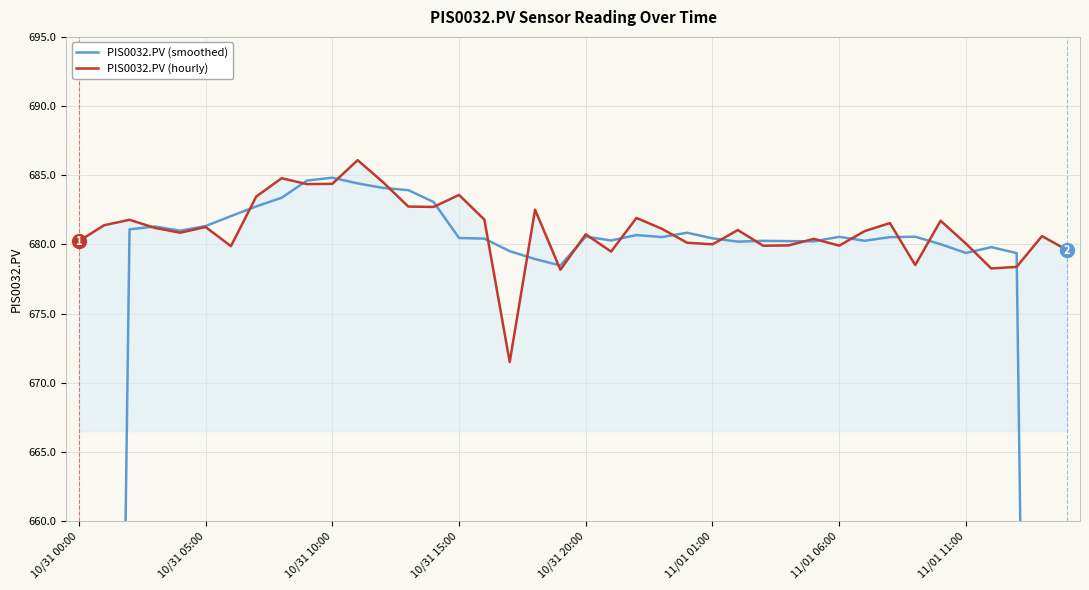

What are all the series names shown in the legend?

PIS0032.PV (smoothed), PIS0032.PV (hourly)